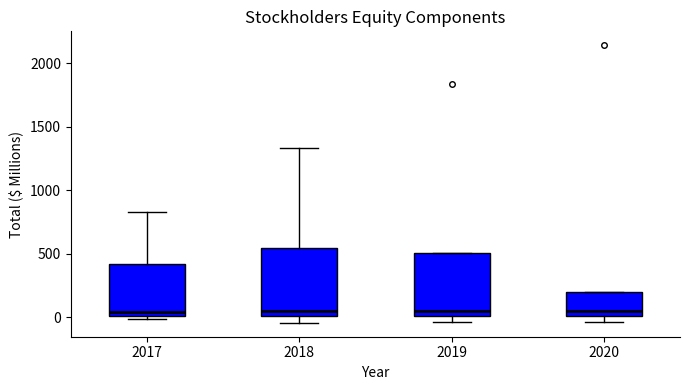

Where does the median line of the box at x = 2018 sit on the y-axis? The values are not printed on the chart, so give them approximately, as read against the axis.

50